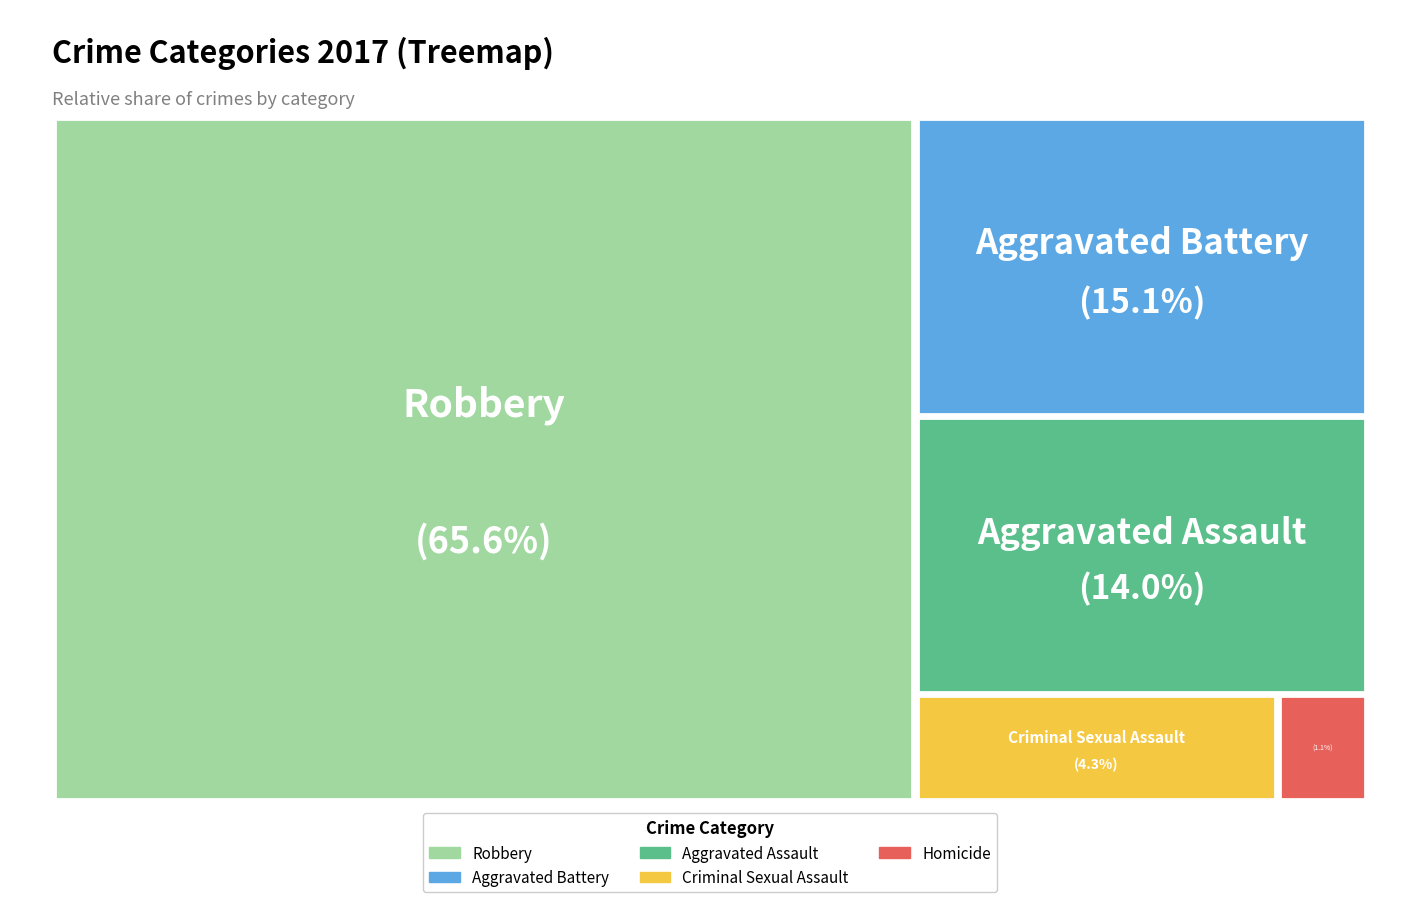

Which slice is the smallest?

Homicide